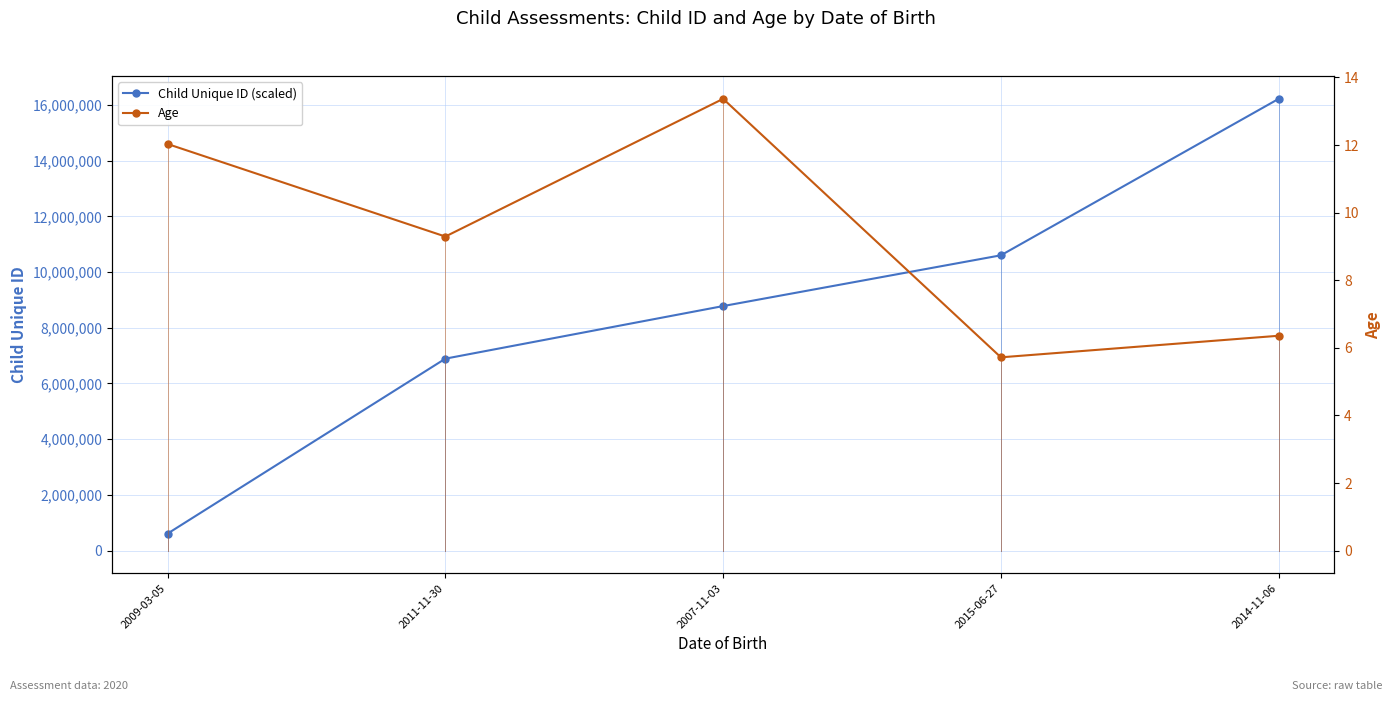

Where does the Child Unique ID (scaled) series first go above 8778646?

2015-06-27